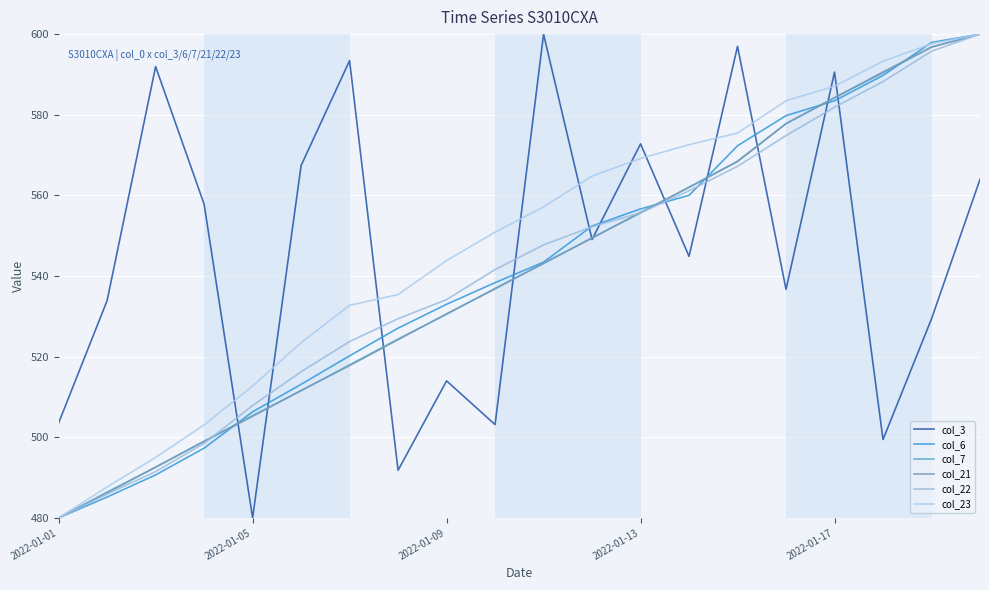

Does the chart display data point markers on the line(s)?

No